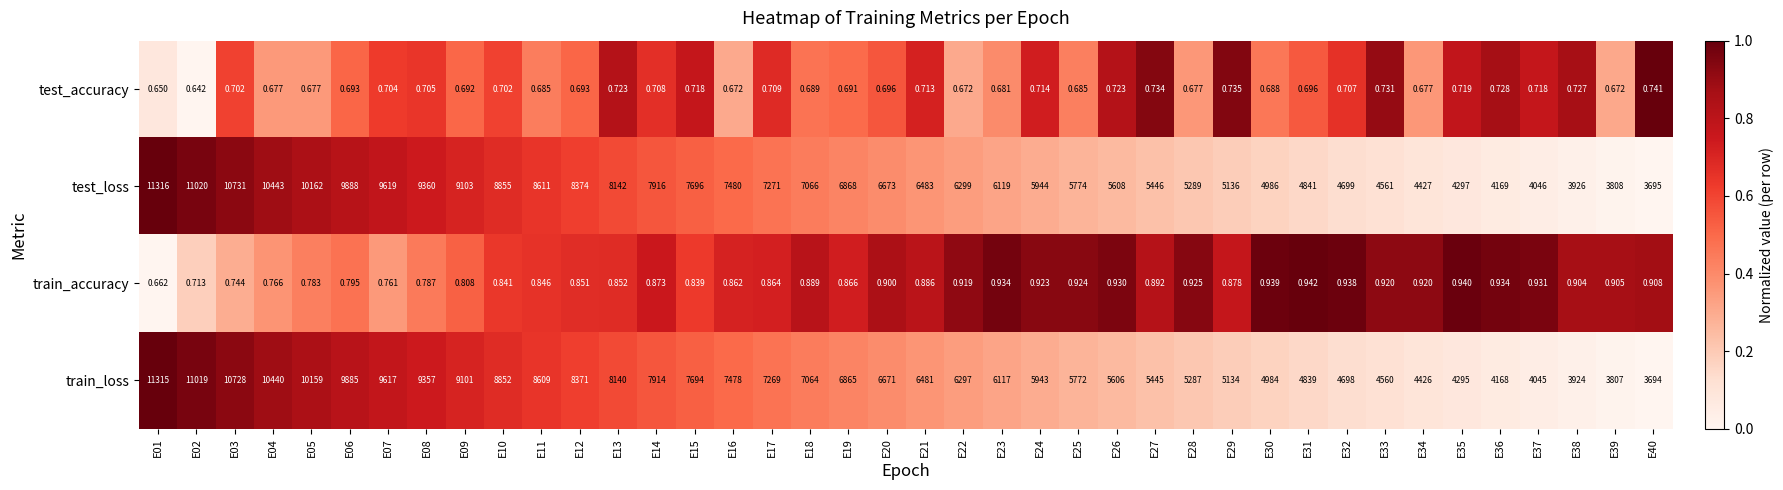

Rank the series by their maximum value, from lowest to highest.

test_accuracy, train_accuracy, train_loss, test_loss